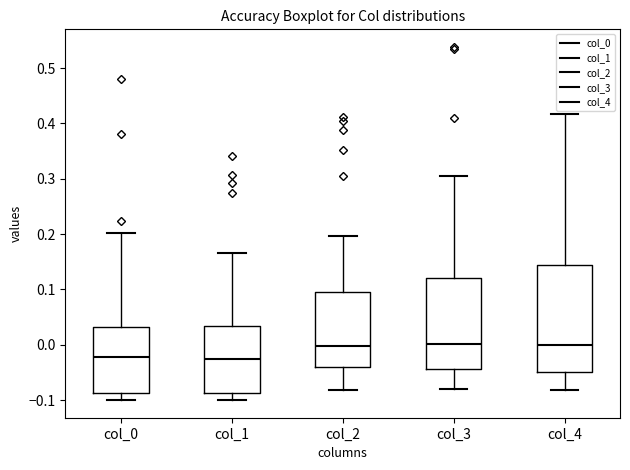

Comparing the boxes themselves (not the whiskers), which one is the tallest?

col_4